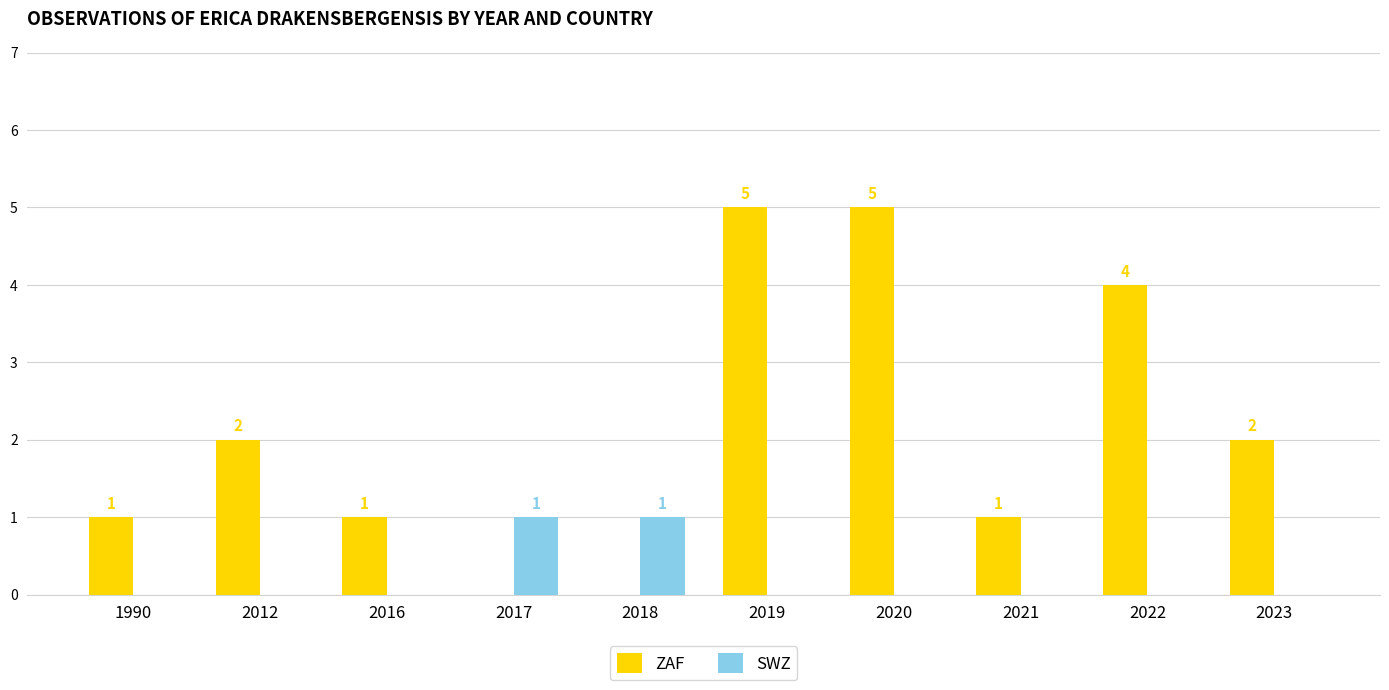

What are all the series names shown in the legend?

ZAF, SWZ